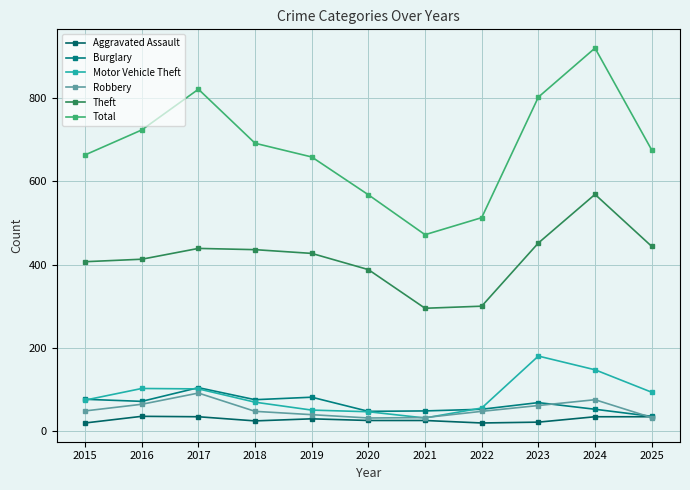

Is the value of Burglary at 2019 greater than the value of Robbery at 2023?

Yes